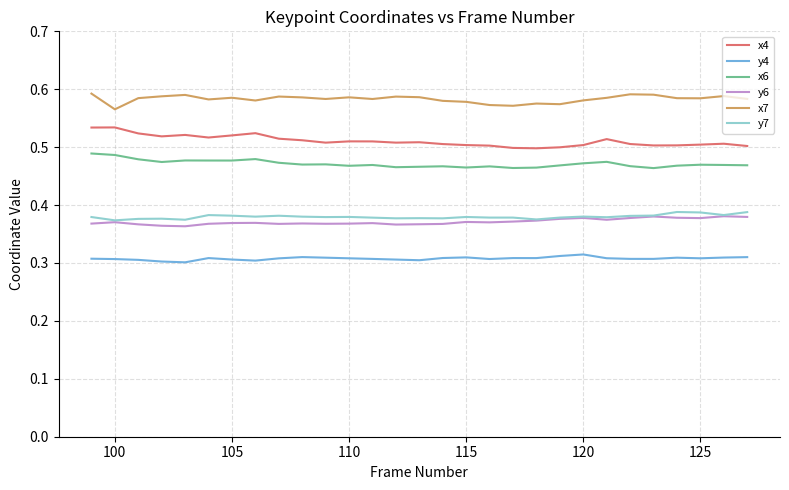

True or false: y7 and x6 intersect in this chart.

False